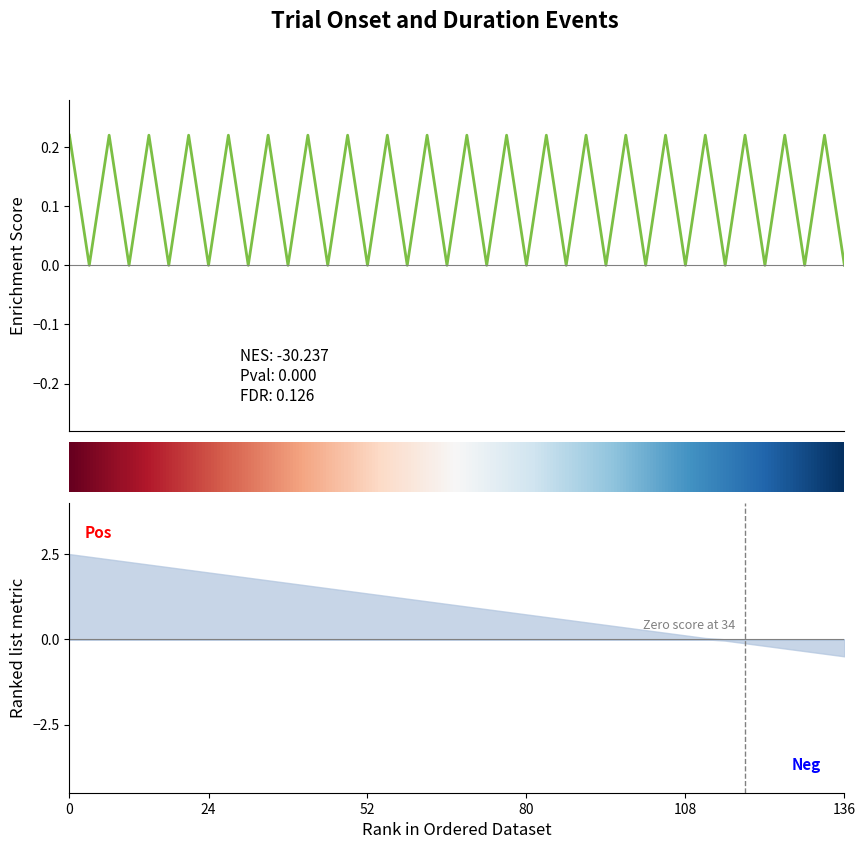

What is the sum of all values?

4.4